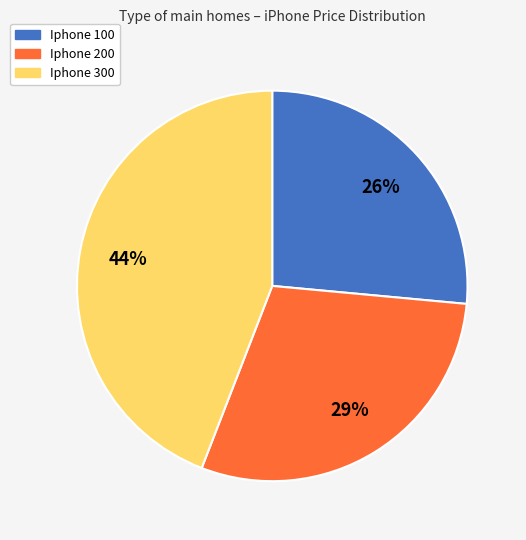

To the nearest percent, what is the combined percentage of Iphone 200 and Iphone 300?

74%